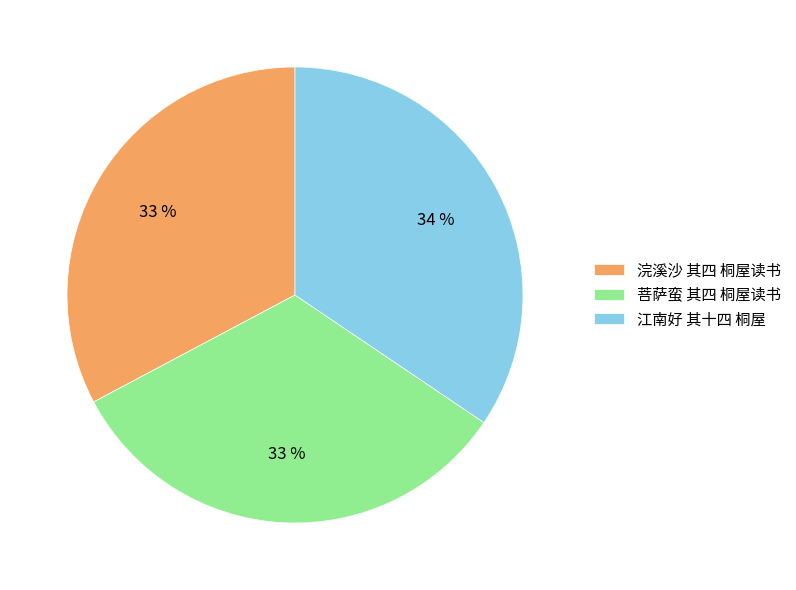

What is the ratio of the value at 菩萨蛮 其四 桐屋读书 to the value at 江南好 其十四 桐屋?

1.0